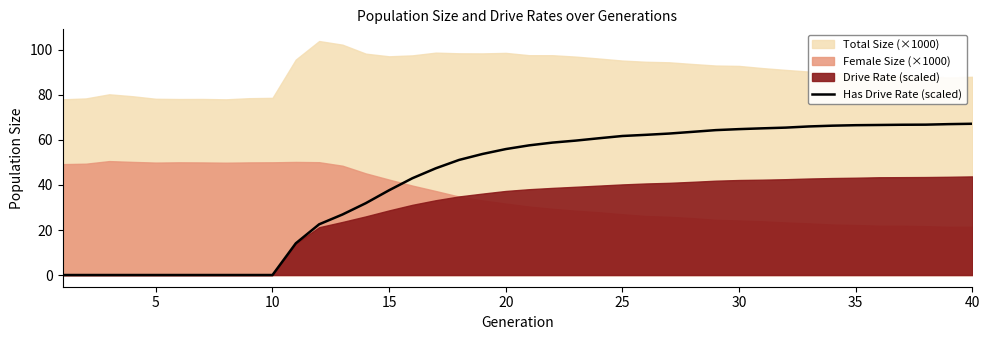

What is the highest value of the Has Drive Rate (scaled) series?

67.2